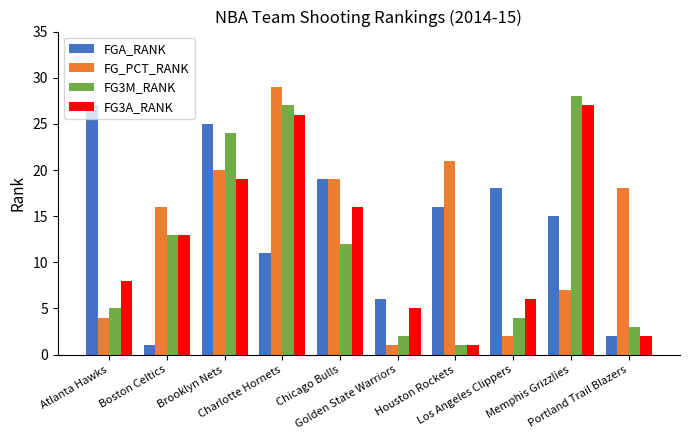

What is the sum of the FG_PCT_RANK values at Boston Celtics and Charlotte Hornets?

45